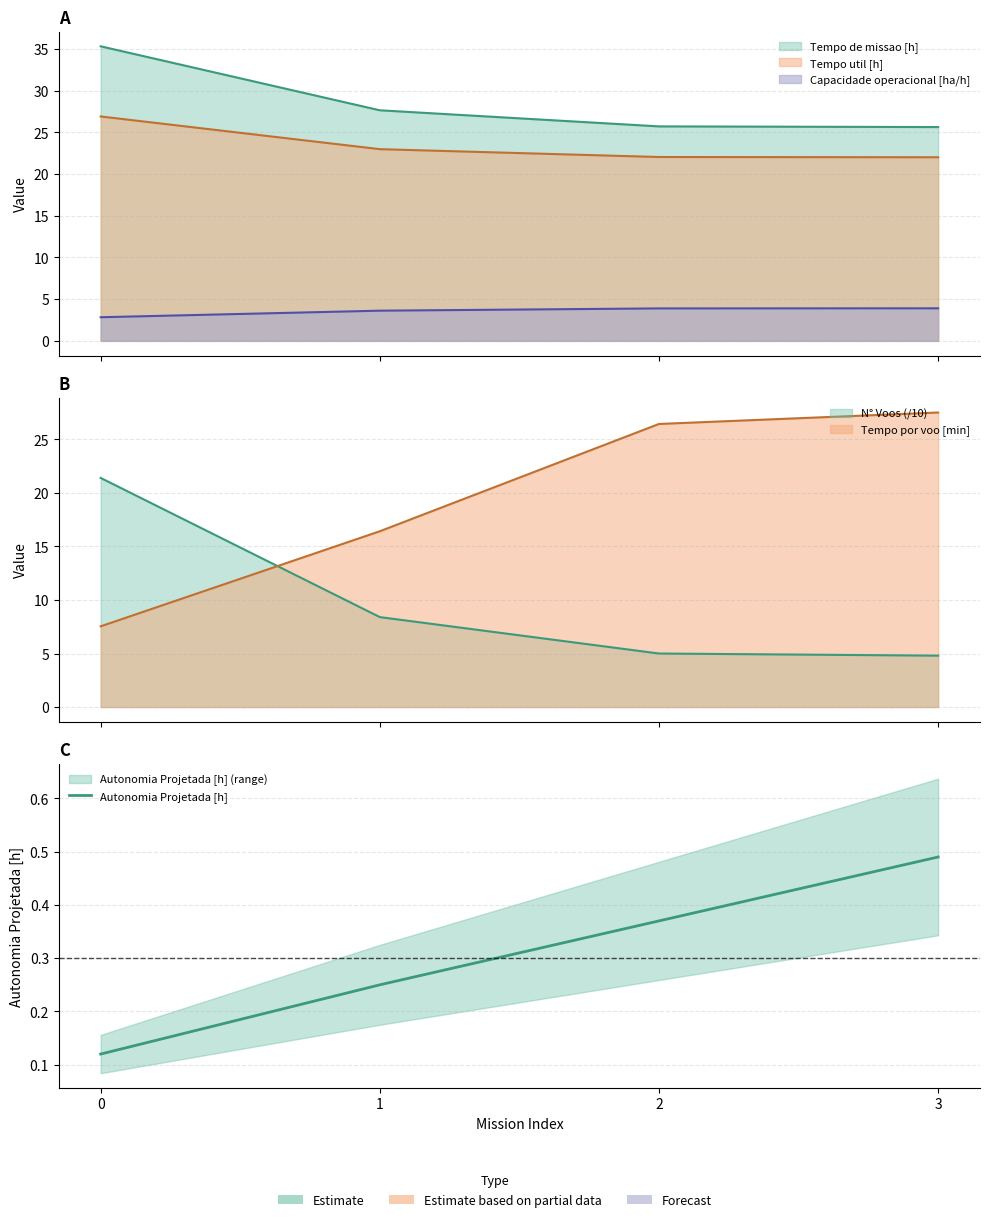

What is the difference between the second highest and minimum values?

0.2